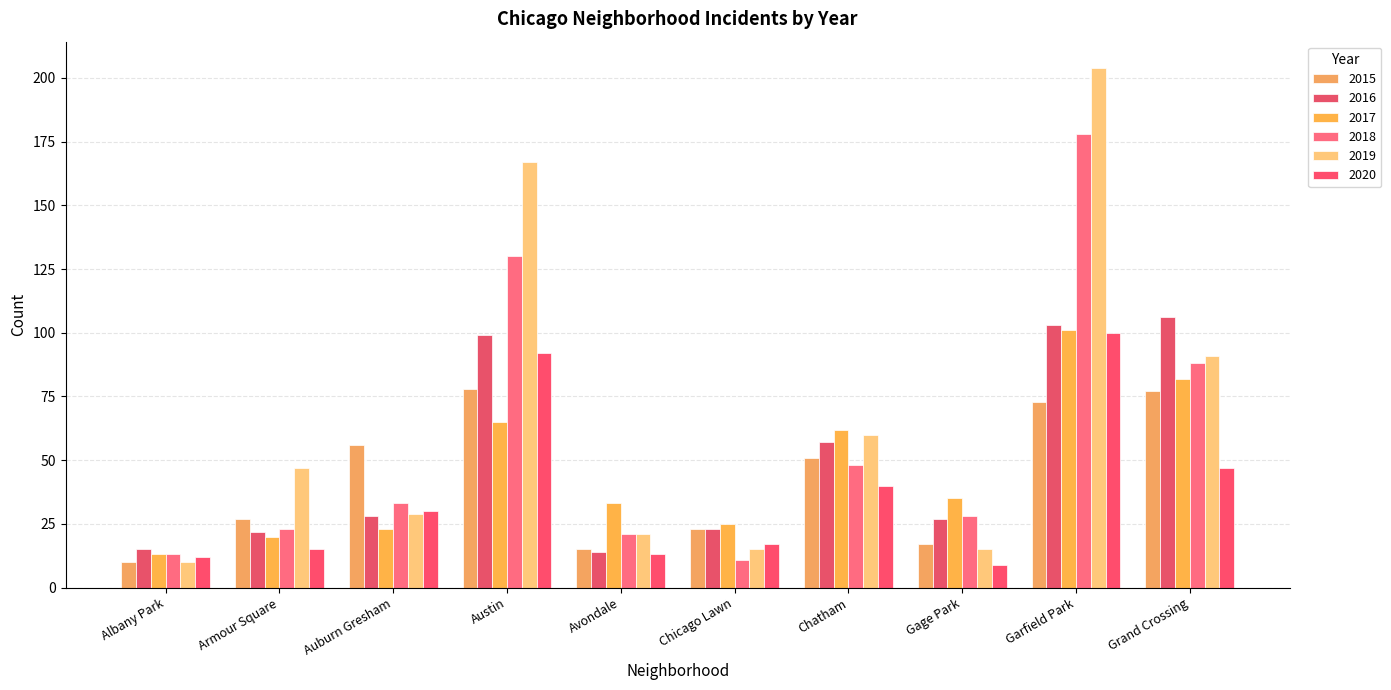

Between Austin and Garfield Park, which series saw the biggest shift?

2018